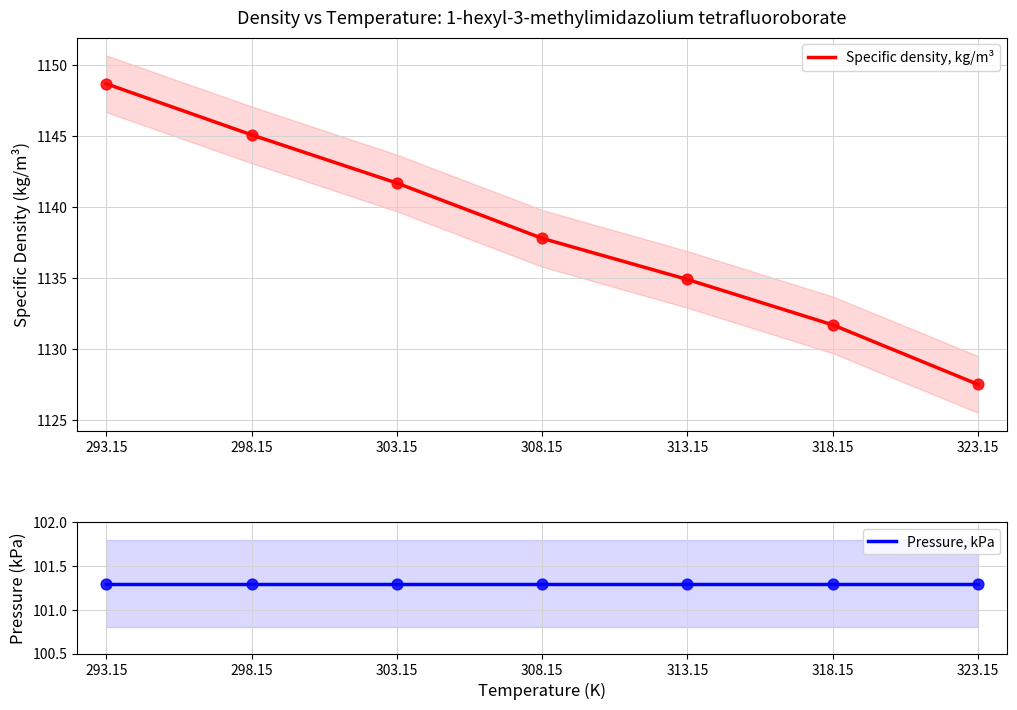

Is the value of Specific density, kg/m³ at 318.15 greater than the value of Pressure, kPa at 298.15?

Yes